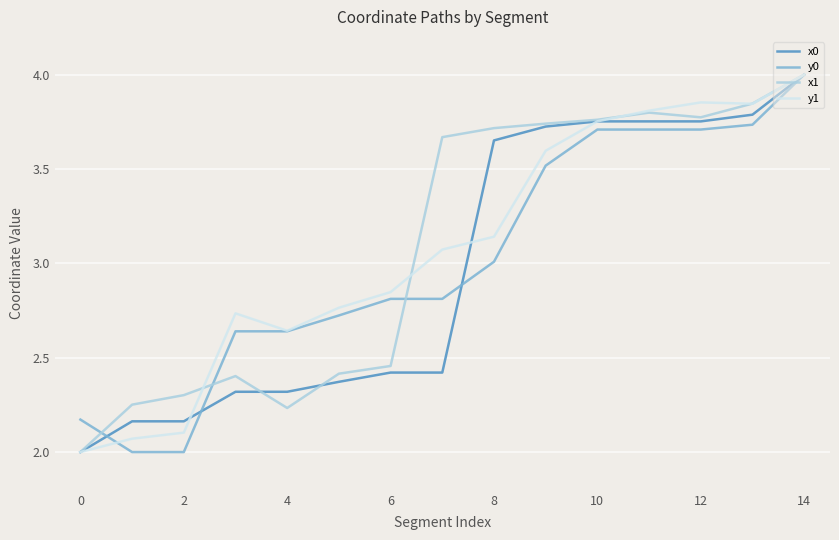

What is the minimum value shown in the chart?

2.0